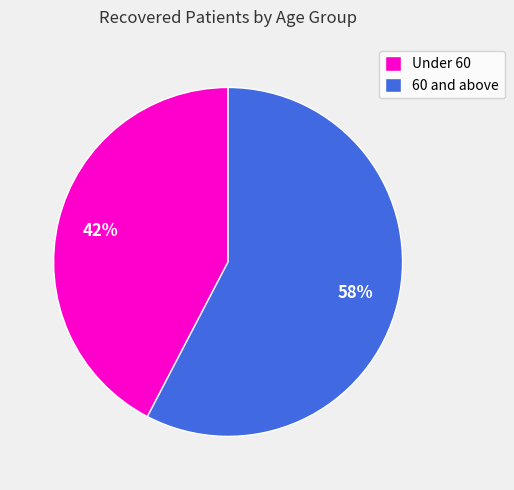

To the nearest percent, what is the combined percentage of Under 60 and 60 and above?

100%